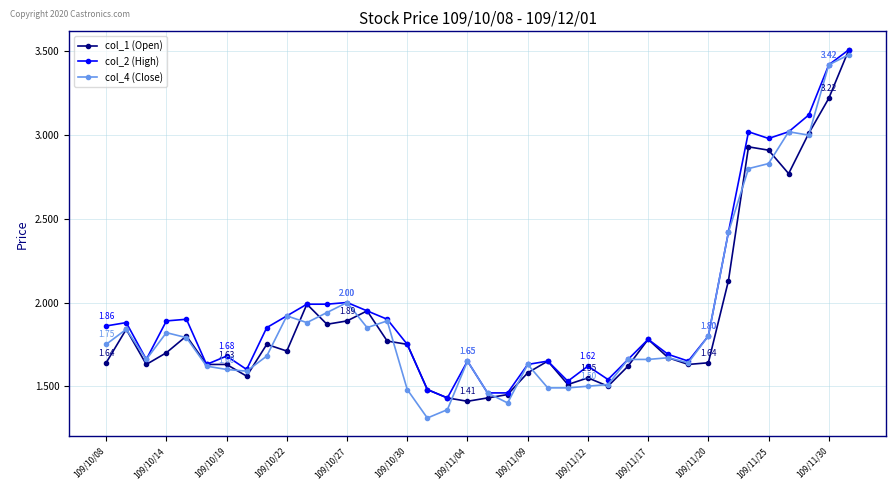

At how many categories does at least one series exceed 1?

38